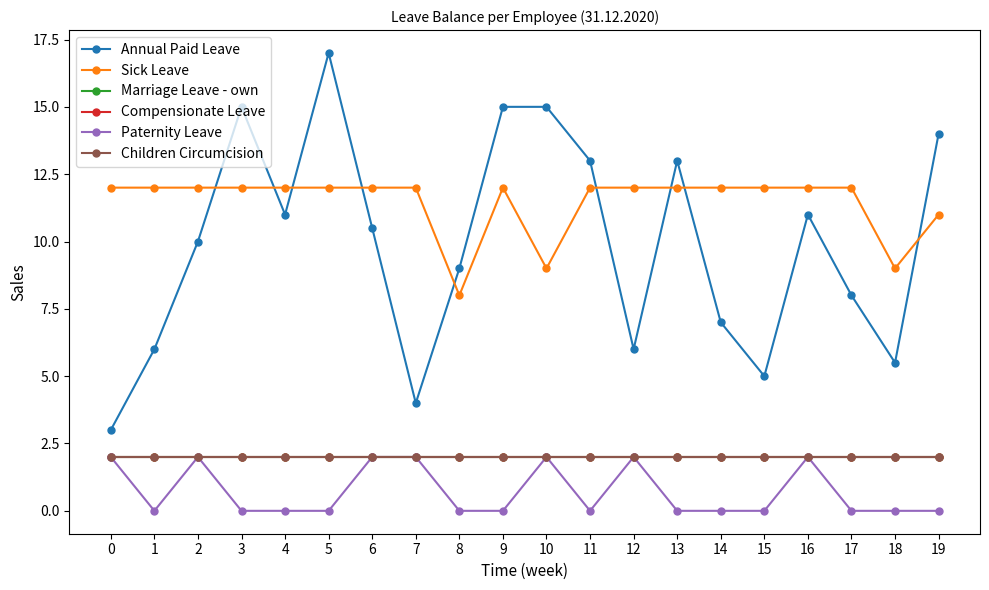

Rank the series at 2 from lowest to highest value.

Marriage Leave - own, Compensionate Leave, Paternity Leave, Children Circumcision, Annual Paid Leave, Sick Leave